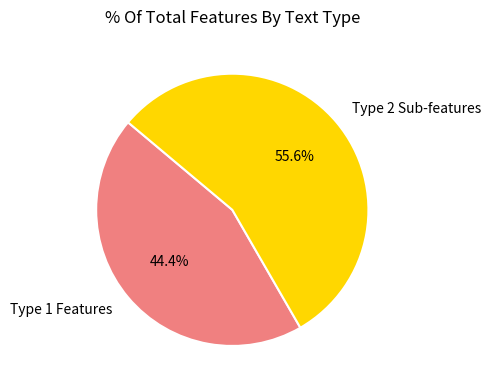

Which category has the smallest portion of the pie?

Type 1 Features